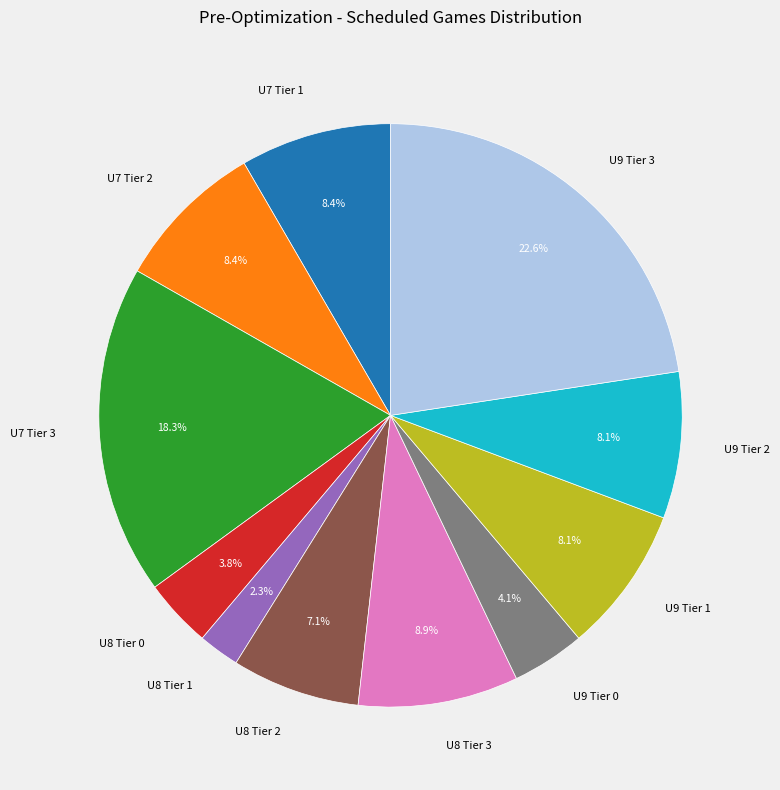

Do U9 Tier 2 and U8 Tier 0 together represent more than half of the pie?

No